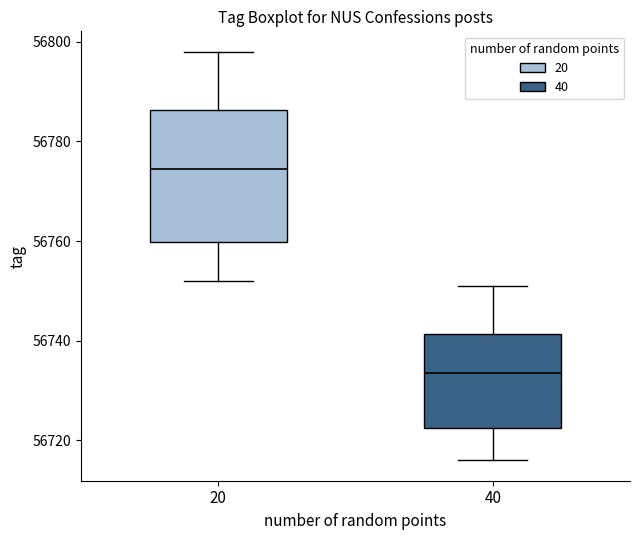

Which box has the lowest median line?

40